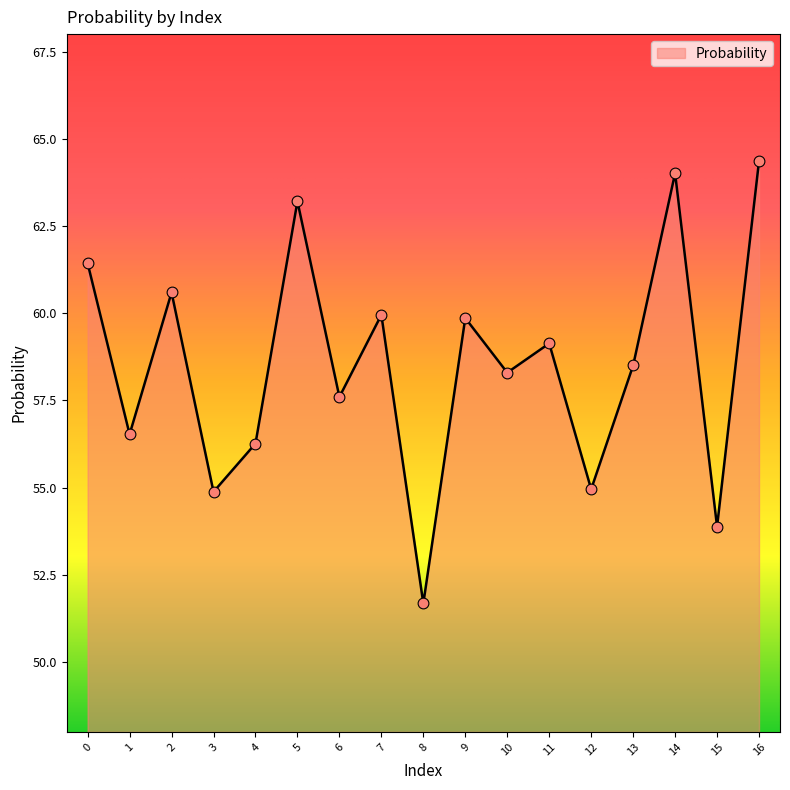

What is the change in value from 10 to 13?

+0.2